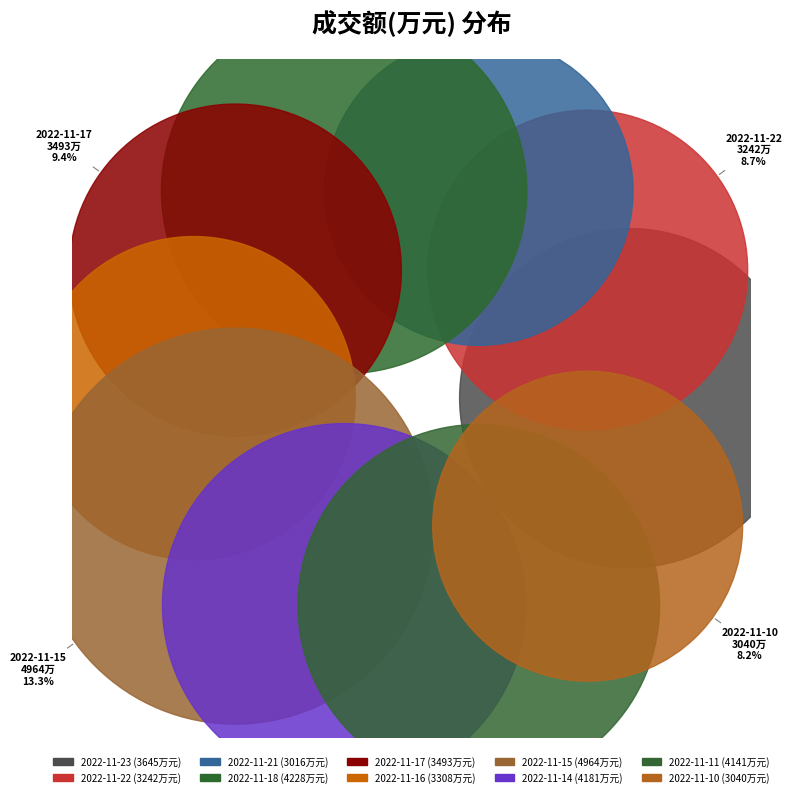

To the nearest percent, what is the difference between the largest and smallest slice percentages?

5%